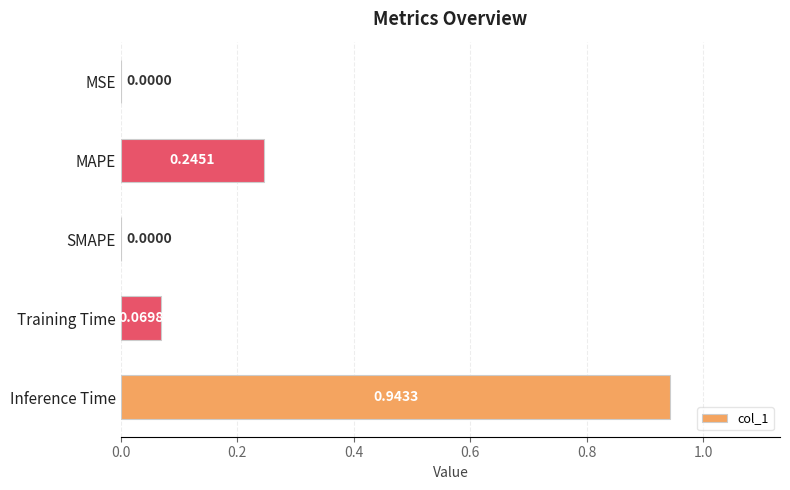

What is the sum of all values?

1.3